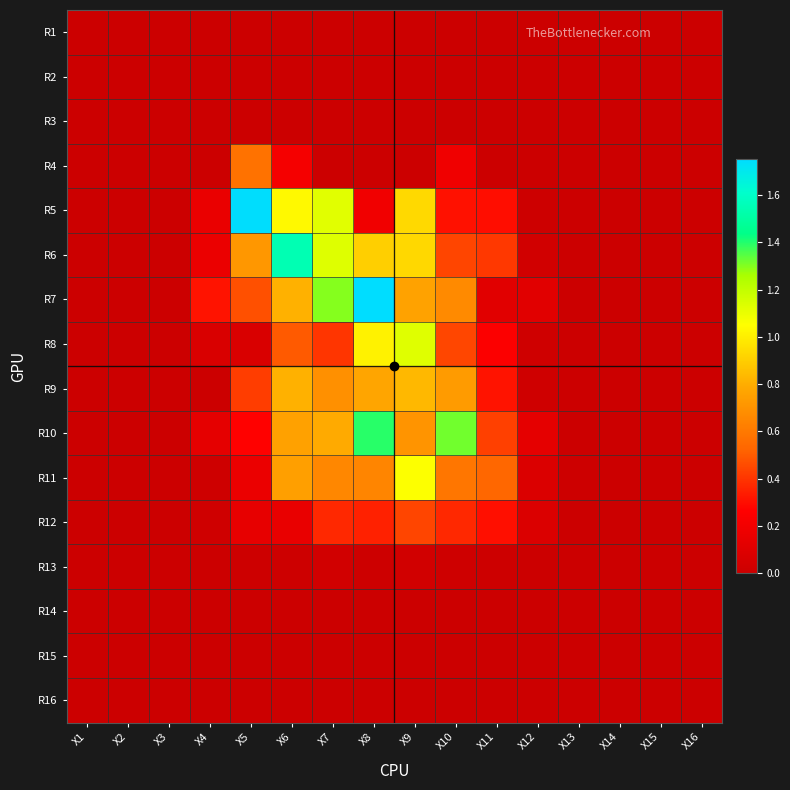

Reading left to right, extract all data points from this chart.

R1: X1=0.0	X2=0.0	X3=0.0	X4=0.0	X5=0.0	X6=0.0	X7=0.0	X8=0.0	X9=0.0	X10=0.0	X11=0.0	X12=0.0	X13=0.0	X14=0.0	X15=0.0	X16=0.0
R2: X1=0.0	X2=0.0	X3=0.0	X4=0.0	X5=0.0	X6=0.0	X7=0.0	X8=0.0	X9=0.0	X10=0.0	X11=0.0	X12=0.0	X13=0.0	X14=0.0	X15=0.0	X16=0.0
R3: X1=0.0	X2=0.0	X3=0.0	X4=0.0	X5=0.0	X6=0.0	X7=0.0	X8=0.0	X9=0.0	X10=0.0	X11=0.0	X12=0.0	X13=0.0	X14=0.0	X15=0.0	X16=0.0
R4: X1=0.0	X2=0.0	X3=0.0	X4=0.0	X5=0.6	X6=0.2	X7=0.0	X8=0.0	X9=0.0	X10=0.2	X11=0.0	X12=0.0	X13=0.0	X14=0.0	X15=0.0	X16=0.0
R5: X1=0.0	X2=0.0	X3=0.0	X4=0.2	X5=1.7	X6=1.0	X7=1.1	X8=0.2	X9=0.9	X10=0.3	X11=0.3	X12=0.0	X13=0.0	X14=0.0	X15=0.0	X16=0.0
R6: X1=0.0	X2=0.0	X3=0.0	X4=0.2	X5=0.7	X6=1.5	X7=1.1	X8=0.9	X9=0.9	X10=0.4	X11=0.4	X12=0.0	X13=0.0	X14=0.0	X15=0.0	X16=0.0
R7: X1=0.0	X2=0.0	X3=0.0	X4=0.3	X5=0.5	X6=0.8	X7=1.3	X8=1.8	X9=0.8	X10=0.7	X11=0.1	X12=0.1	X13=0.0	X14=0.0	X15=0.0	X16=0.0
R8: X1=0.0	X2=0.0	X3=0.0	X4=0.1	X5=0.1	X6=0.5	X7=0.4	X8=1.0	X9=1.1	X10=0.4	X11=0.3	X12=0.0	X13=0.0	X14=0.0	X15=0.0	X16=0.0
R9: X1=0.0	X2=0.0	X3=0.0	X4=0.0	X5=0.4	X6=0.8	X7=0.7	X8=0.8	X9=0.8	X10=0.7	X11=0.3	X12=0.0	X13=0.0	X14=0.0	X15=0.0	X16=0.0
R10: X1=0.0	X2=0.0	X3=0.0	X4=0.1	X5=0.3	X6=0.8	X7=0.8	X8=1.4	X9=0.7	X10=1.3	X11=0.4	X12=0.1	X13=0.0	X14=0.0	X15=0.0	X16=0.0
R11: X1=0.0	X2=0.0	X3=0.0	X4=0.0	X5=0.2	X6=0.7	X7=0.7	X8=0.6	X9=1.1	X10=0.6	X11=0.5	X12=0.1	X13=0.0	X14=0.0	X15=0.0	X16=0.0
R12: X1=0.0	X2=0.0	X3=0.0	X4=0.0	X5=0.1	X6=0.2	X7=0.4	X8=0.3	X9=0.4	X10=0.4	X11=0.3	X12=0.1	X13=0.0	X14=0.0	X15=0.0	X16=0.0
R13: X1=0.0	X2=0.0	X3=0.0	X4=0.0	X5=0.0	X6=0.0	X7=0.0	X8=0.0	X9=0.0	X10=0.0	X11=0.0	X12=0.0	X13=0.0	X14=0.0	X15=0.0	X16=0.0
R14: X1=0.0	X2=0.0	X3=0.0	X4=0.0	X5=0.0	X6=0.0	X7=0.0	X8=0.0	X9=0.0	X10=0.0	X11=0.0	X12=0.0	X13=0.0	X14=0.0	X15=0.0	X16=0.0
R15: X1=0.0	X2=0.0	X3=0.0	X4=0.0	X5=0.0	X6=0.0	X7=0.0	X8=0.0	X9=0.0	X10=0.0	X11=0.0	X12=0.0	X13=0.0	X14=0.0	X15=0.0	X16=0.0
R16: X1=0.0	X2=0.0	X3=0.0	X4=0.0	X5=0.0	X6=0.0	X7=0.0	X8=0.0	X9=0.0	X10=0.0	X11=0.0	X12=0.0	X13=0.0	X14=0.0	X15=0.0	X16=0.0